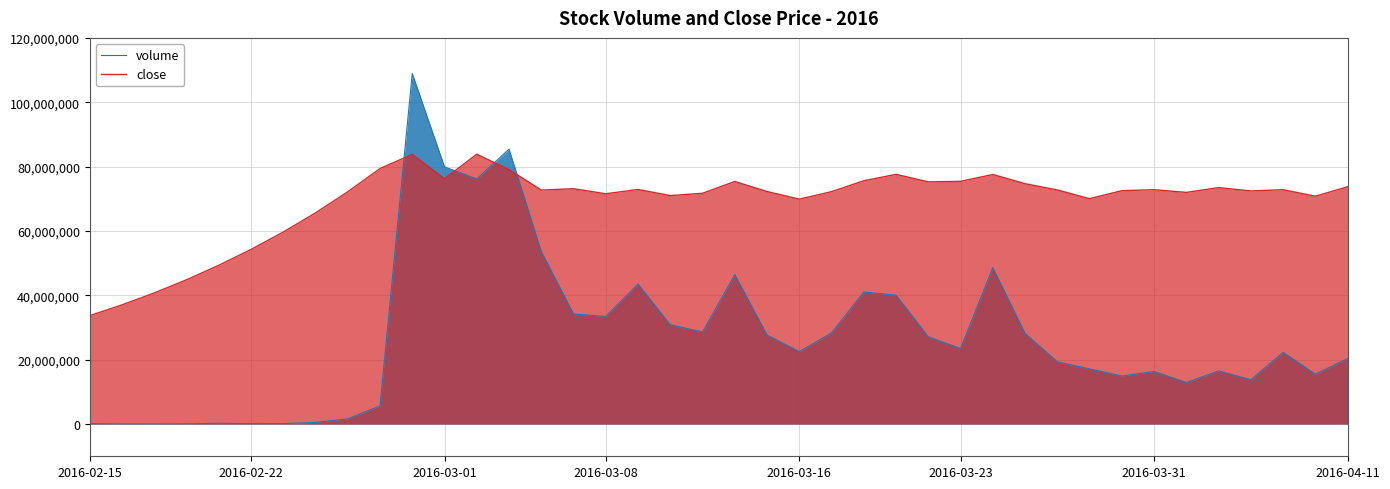

How many series are shown in this chart?

2